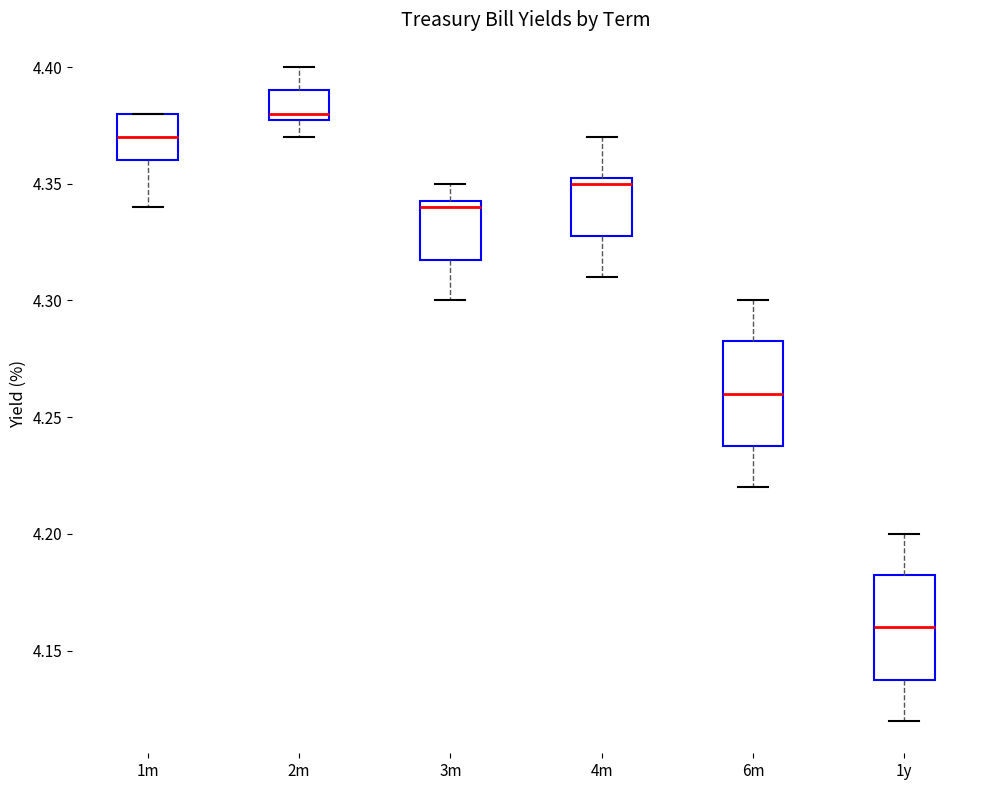

Reading left to right, transcribe this box plot: for each box, give where its median line is, the range the box spans, and where its two whiskers end, as read against the y-axis. The values are not printed on the chart, so give them approximately, as read against the axis.

1m: median 4.370, box 4.360 to 4.380, whiskers 4.340 to 4.380
2m: median 4.380 (just above the box's lower edge), box 4.380 to 4.390, whiskers 4.370 to 4.400
3m: median 4.340, box 4.320 to 4.345, whiskers 4.300 to 4.350
4m: median 4.350, box 4.330 to 4.355, whiskers 4.310 to 4.370
6m: median 4.260, box 4.240 to 4.285, whiskers 4.220 to 4.300
1y: median 4.160, box 4.140 to 4.185, whiskers 4.120 to 4.200